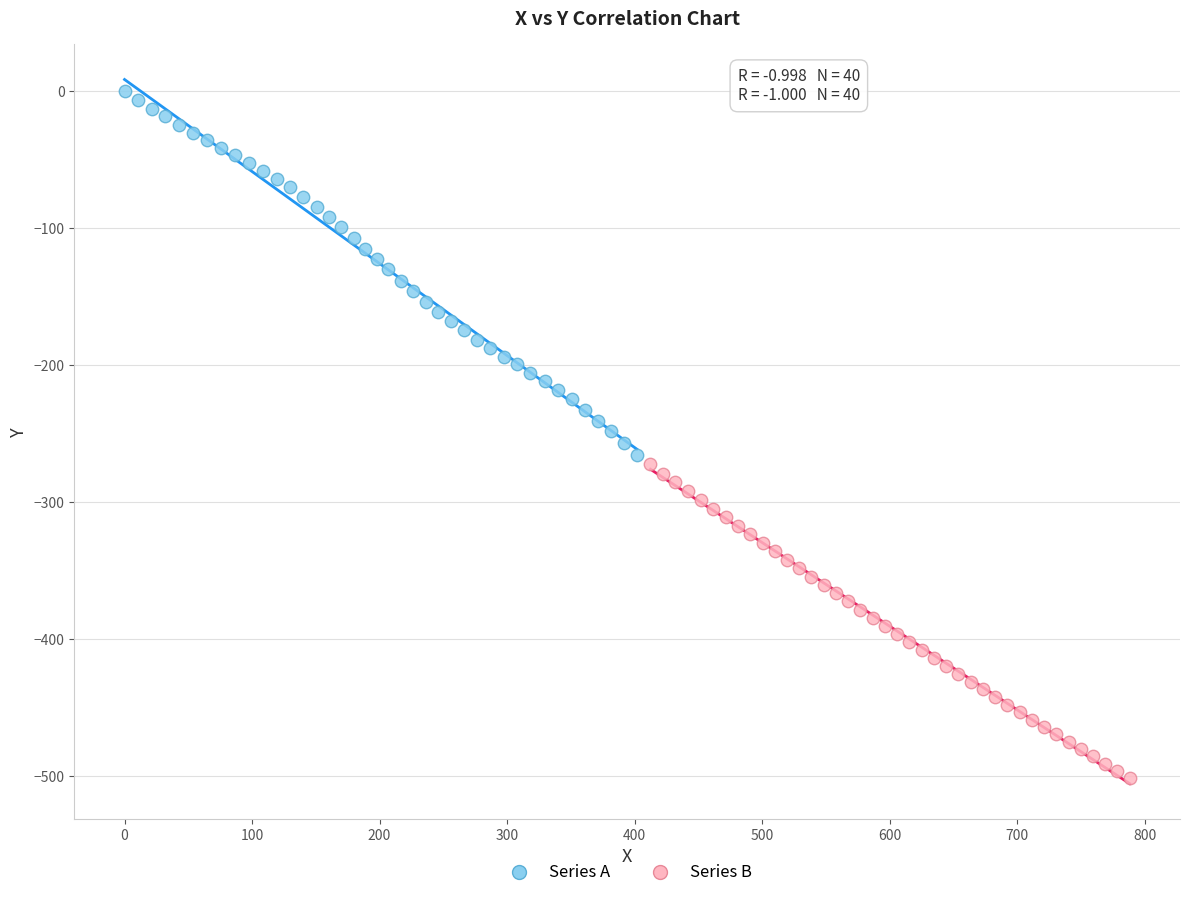

Which series has the largest Y range (max minus min)?

Series A